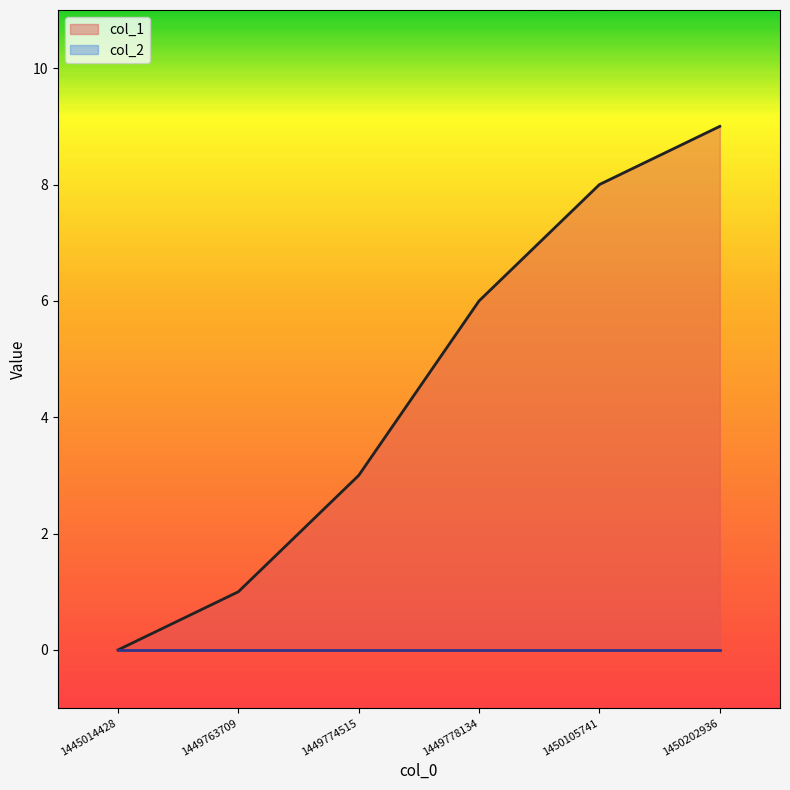

List the labels in order of value, smallest first.

1445014428, 1449763709, 1449774515, 1449778134, 1450105741, 1450202936